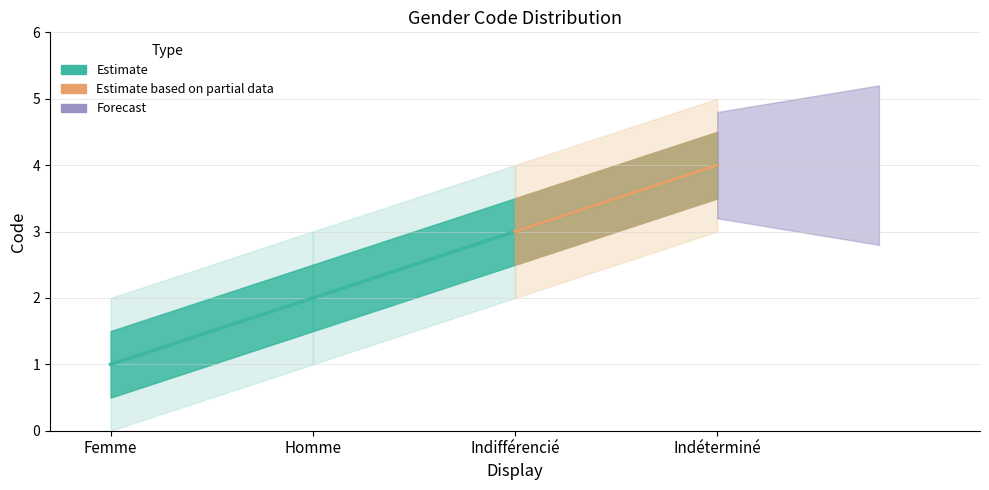

Between Homme and Indéterminé, which is larger?

Indéterminé